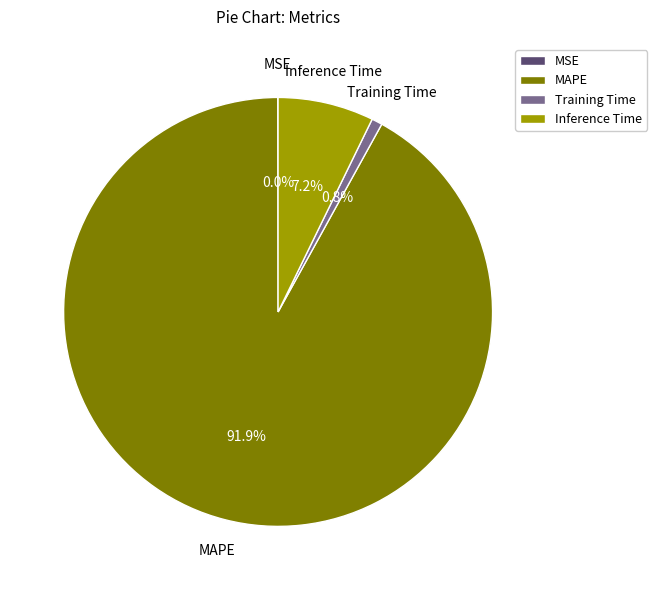

Is there a majority slice in this chart?

Yes